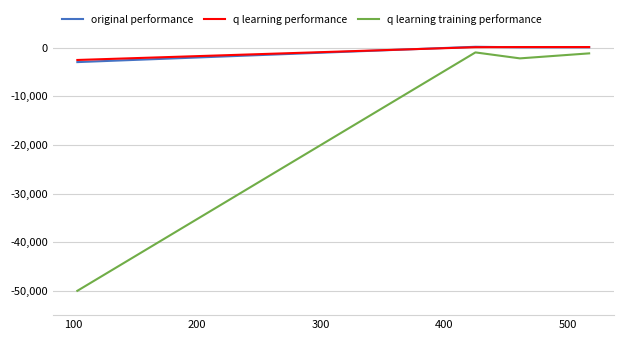

How many data points in original performance are above 70?

2